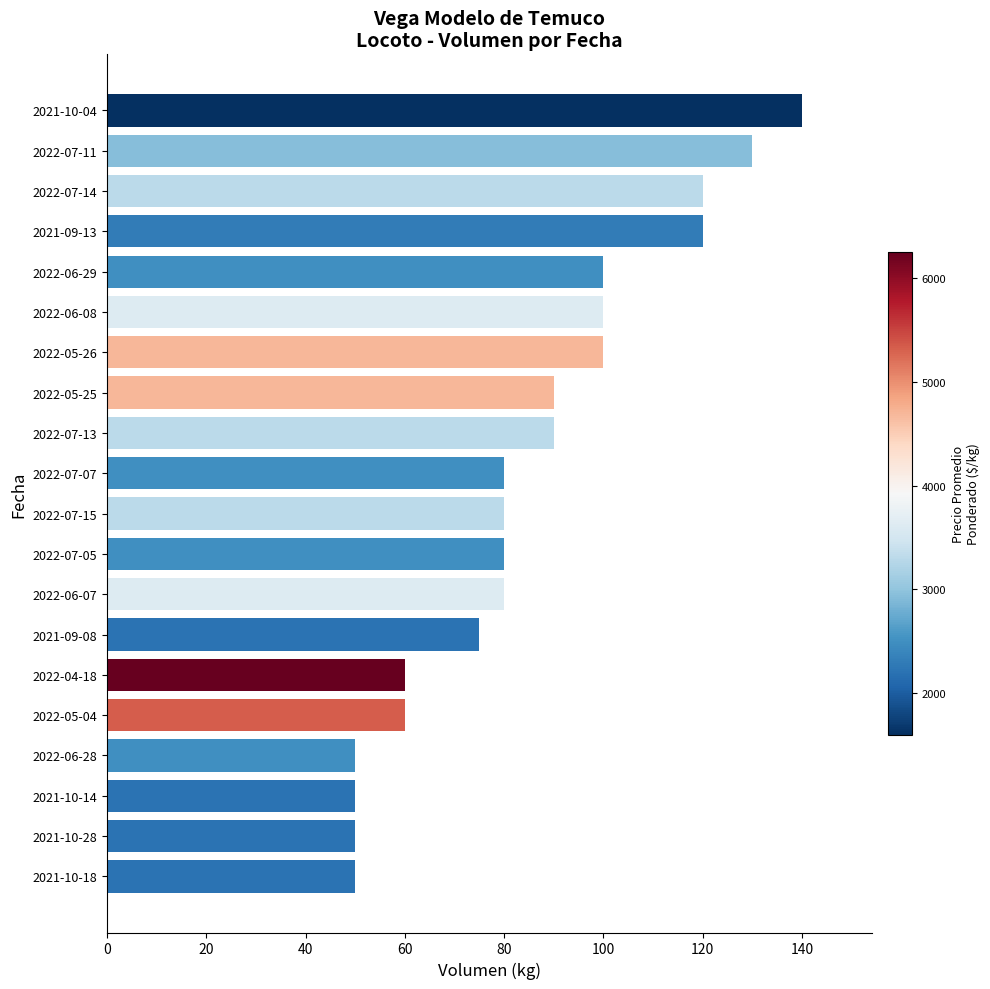

Approximately how many times larger is the value at 2022-07-14 compared to 2022-07-05?

1.5